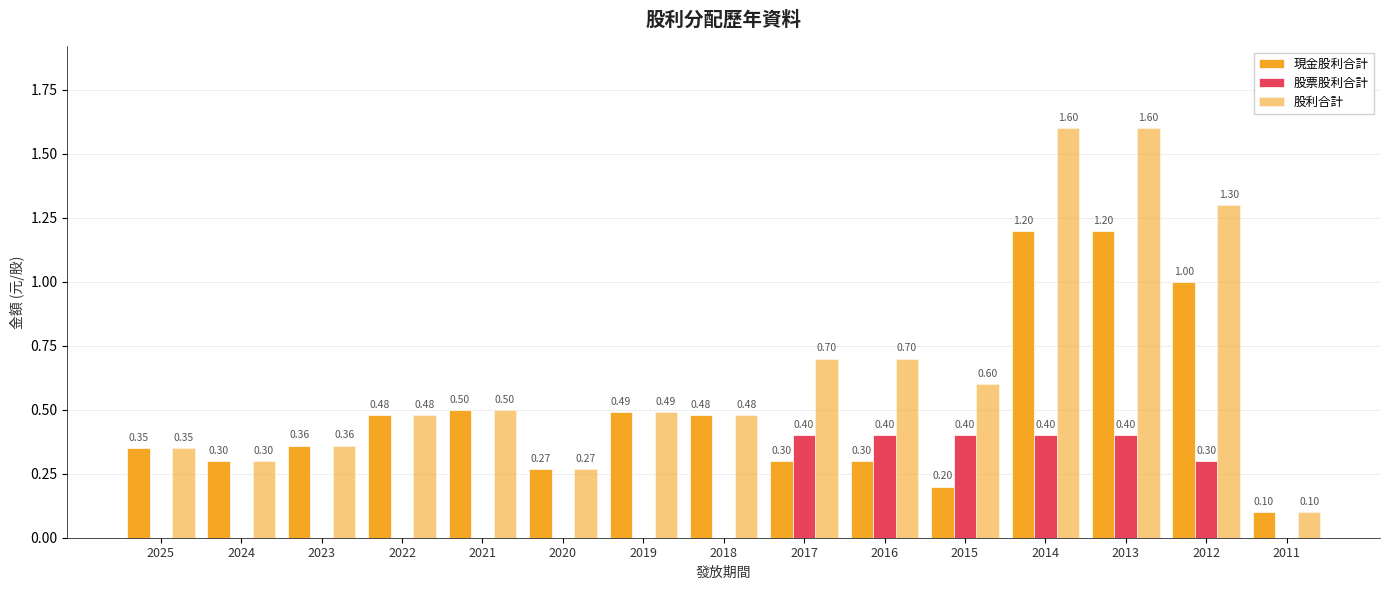

Reading left to right, extract all data points from this chart.

現金股利合計: 0.3	0.3	0.4	0.5	0.5	0.3	0.5	0.5	0.3	0.3	0.2	1.2	1.2	1.0	0.1
股票股利合計: 0.0	0.0	0.0	0.0	0.0	0.0	0.0	0.0	0.4	0.4	0.4	0.4	0.4	0.3	0.0
股利合計: 0.3	0.3	0.4	0.5	0.5	0.3	0.5	0.5	0.7	0.7	0.6	1.6	1.6	1.3	0.1